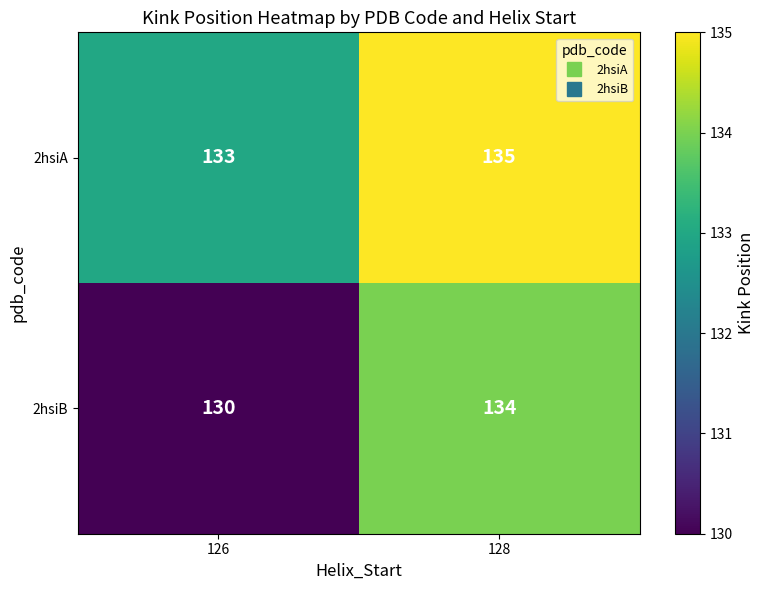

What is the sum of the 2hsiB values at 128 and 126?

264